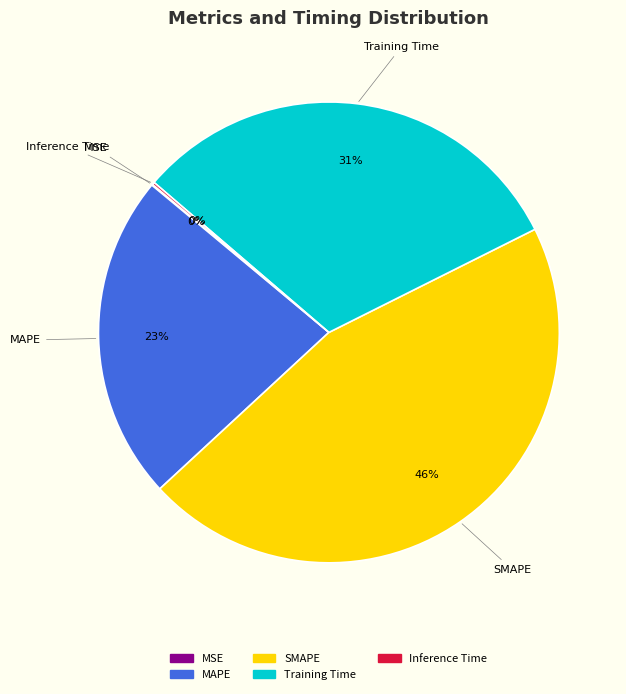

What percentage is the SMAPE slice, to the nearest percent?

46%